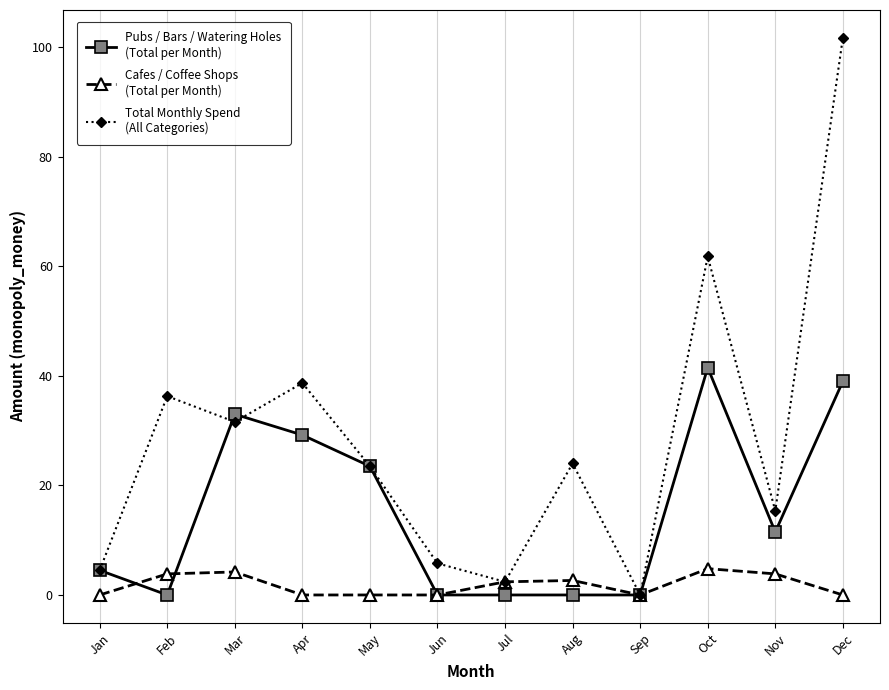

At which category is the sum across all series the highest?

Dec